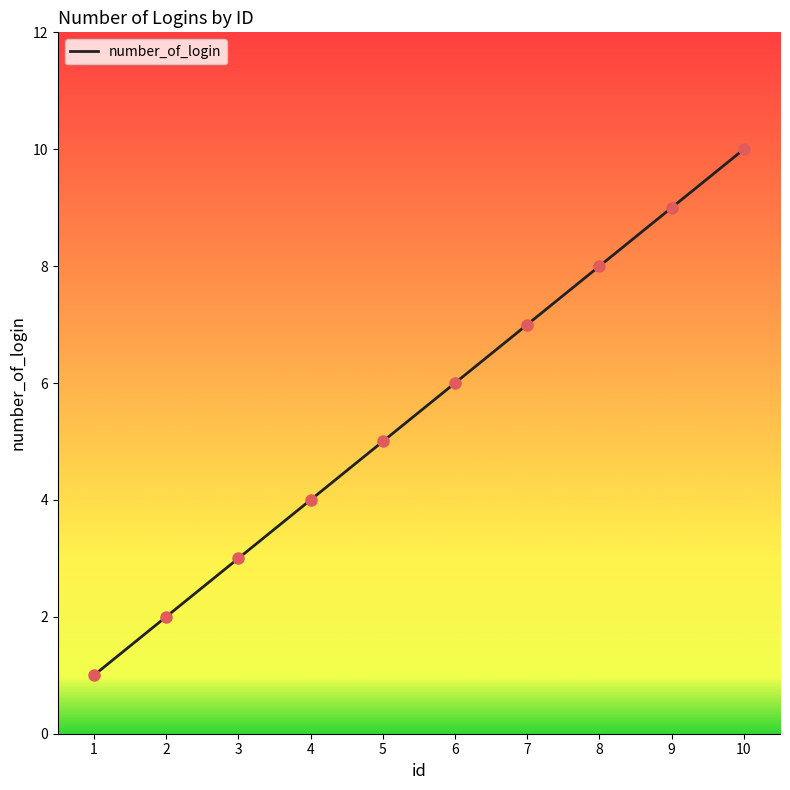

Approximately how many times larger is the value at 7 compared to 10?

0.7